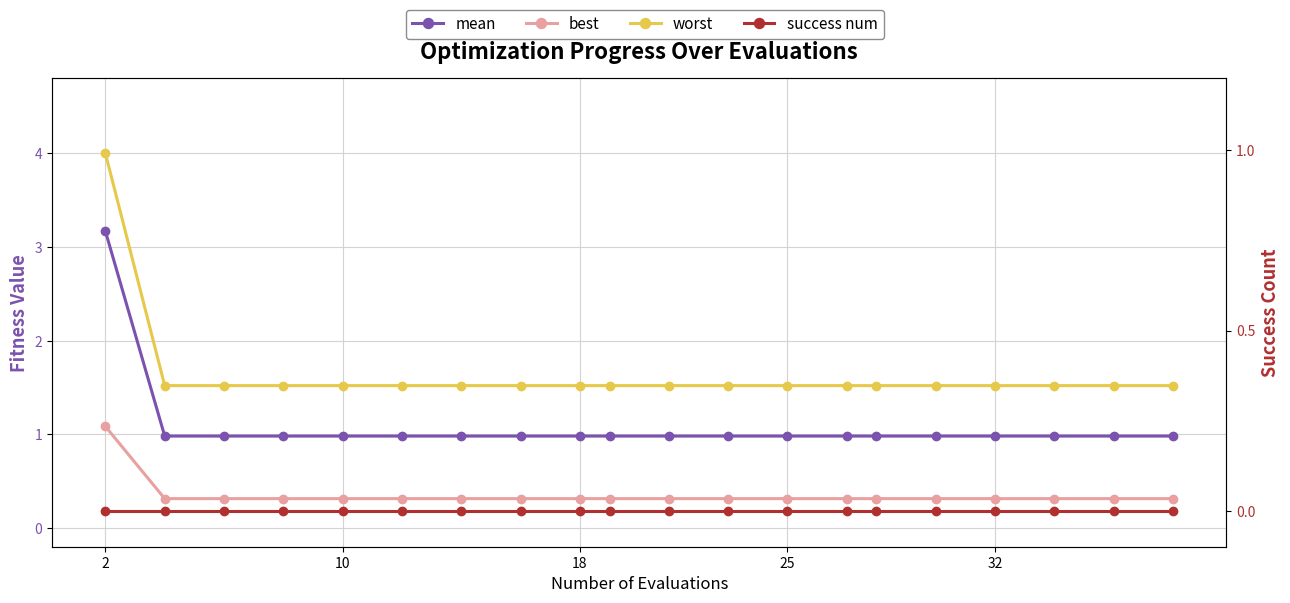

True or false: mean has more than 1 interior local peaks.

False